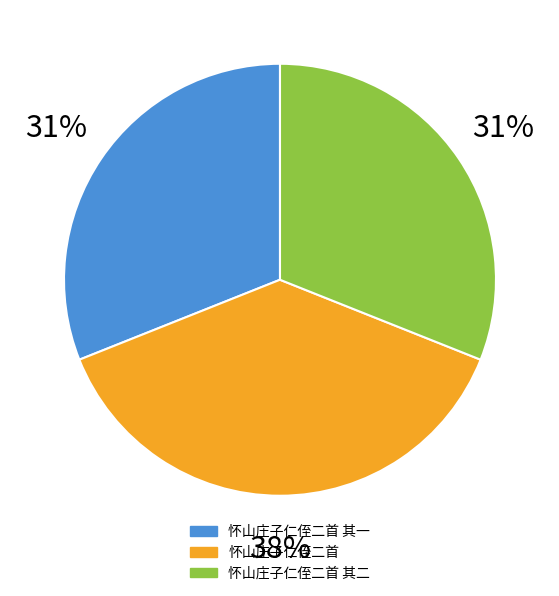

Is there any slice that represents more than half of the pie?

No